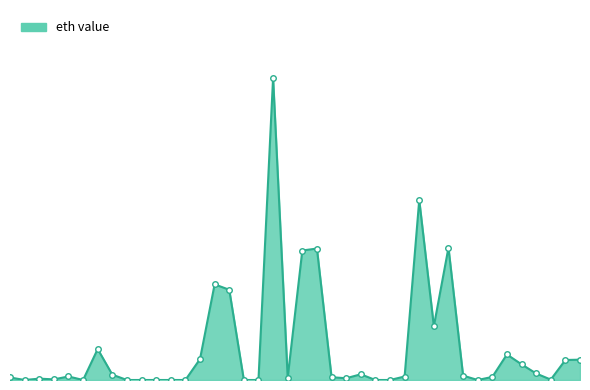

Does the chart have visible grid lines?

No